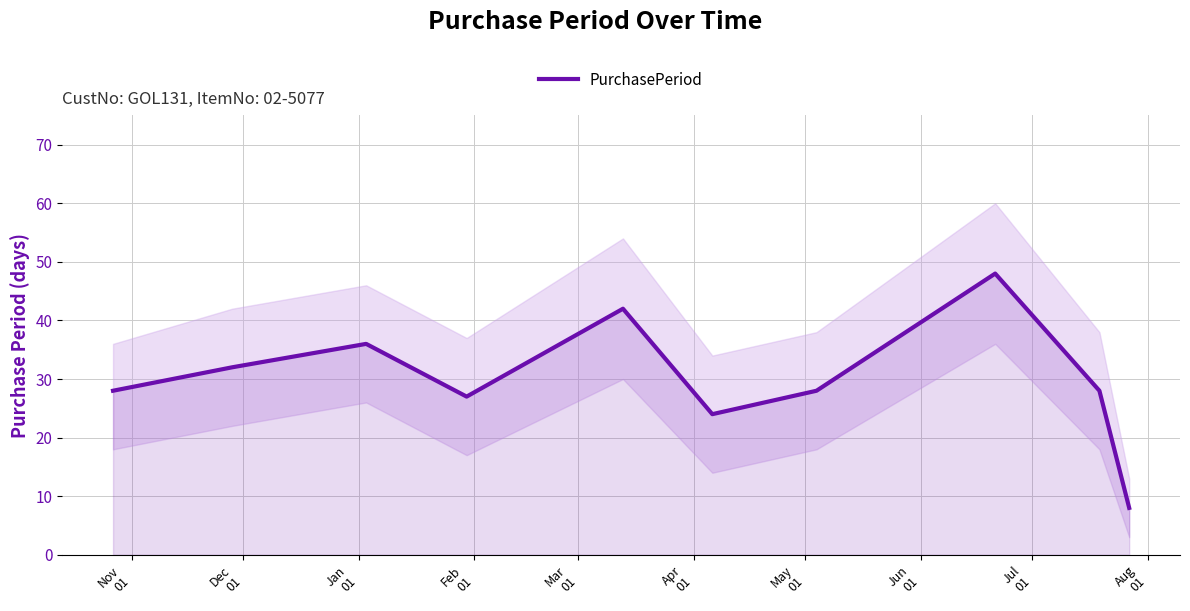

How many lines are shown in the chart?

1